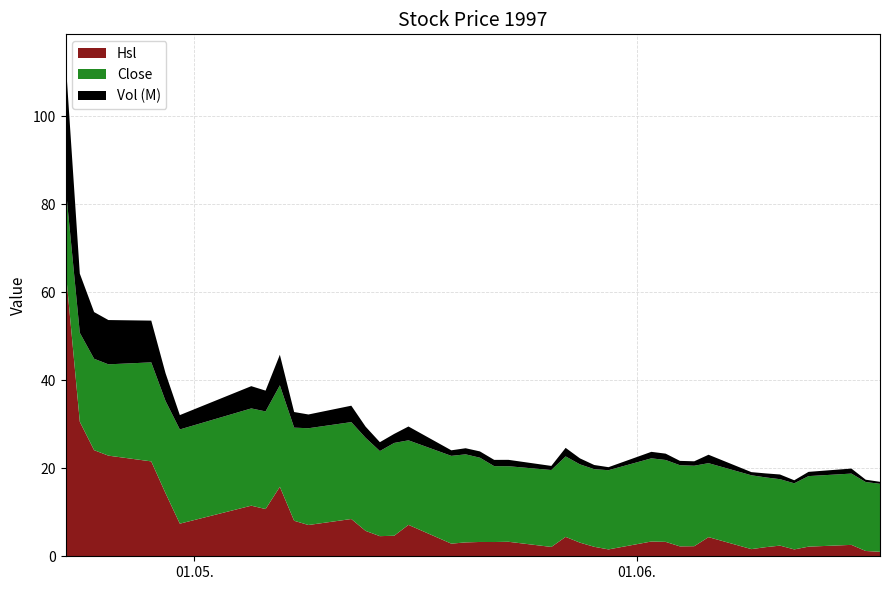

Reading left to right, extract all data points from this chart.

Close: 1997-04-22=18.8	1997-04-23=20.2	1997-04-24=20.8	1997-04-25=20.8	1997-04-28=22.5	1997-04-29=21.0	1997-04-30=21.4	1997-05-05=22.1	1997-05-06=22.2	1997-05-07=23.1	1997-05-08=21.2	1997-05-09=22.0	1997-05-12=22.0	1997-05-13=21.1	1997-05-14=19.3	1997-05-15=21.1	1997-05-16=19.2	1997-05-19=19.9	1997-05-20=20.0	1997-05-21=19.1	1997-05-22=17.2	1997-05-23=17.2	1997-05-26=17.5	1997-05-27=18.3	1997-05-28=17.8	1997-05-29=17.6	1997-05-30=18.0	1997-06-02=18.9	1997-06-03=18.6	1997-06-04=18.4	1997-06-05=18.3	1997-06-06=16.8	1997-06-09=16.8	1997-06-10=15.8	1997-06-11=15.1	1997-06-12=15.0	1997-06-13=16.0	1997-06-16=16.2	1997-06-17=15.7	1997-06-18=15.4
Hsl: 1997-04-22=65.4	1997-04-23=30.6	1997-04-24=24.1	1997-04-25=22.9	1997-04-28=21.6	1997-04-29=14.3	1997-04-30=7.4	1997-05-05=11.5	1997-05-06=10.7	1997-05-07=15.8	1997-05-08=8.1	1997-05-09=7.1	1997-05-12=8.5	1997-05-13=5.8	1997-05-14=4.6	1997-05-15=4.7	1997-05-16=7.1	1997-05-19=2.9	1997-05-20=3.2	1997-05-21=3.3	1997-05-22=3.2	1997-05-23=3.3	1997-05-26=2.1	1997-05-27=4.4	1997-05-28=3.1	1997-05-29=2.2	1997-05-30=1.6	1997-06-02=3.4	1997-06-03=3.3	1997-06-04=2.2	1997-06-05=2.3	1997-06-06=4.4	1997-06-09=1.6	1997-06-10=2.1	1997-06-11=2.4	1997-06-12=1.6	1997-06-13=2.2	1997-06-16=2.6	1997-06-17=1.2	1997-06-18=1.0
Vol: 1997-04-22=28764183.0	1997-04-23=13448012.0	1997-04-24=10611371.0	1997-04-25=10063159.0	1997-04-28=9489601.0	1997-04-29=6305661.0	1997-04-30=3261569.0	1997-05-05=5059696.0	1997-05-06=4722953.0	1997-05-07=6948291.0	1997-05-08=3551127.0	1997-05-09=3127254.0	1997-05-12=3727700.0	1997-05-13=2539705.0	1997-05-14=2013300.0	1997-05-15=2052462.0	1997-05-16=3142174.0	1997-05-19=1262591.0	1997-05-20=1388395.0	1997-05-21=1430937.0	1997-05-22=1425909.0	1997-05-23=1450300.0	1997-05-26=933228.0	1997-05-27=1939121.0	1997-05-28=1364025.0	1997-05-29=948330.0	1997-05-30=686930.0	1997-06-02=1477328.0	1997-06-03=1440136.0	1997-06-04=989762.0	1997-06-05=1007200.0	1997-06-06=1914247.0	1997-06-09=716482.0	1997-06-10=912101.0	1997-06-11=1065708.0	1997-06-12=688220.0	1997-06-13=963680.0	1997-06-16=1140541.0	1997-06-17=529410.0	1997-06-18=448881.0